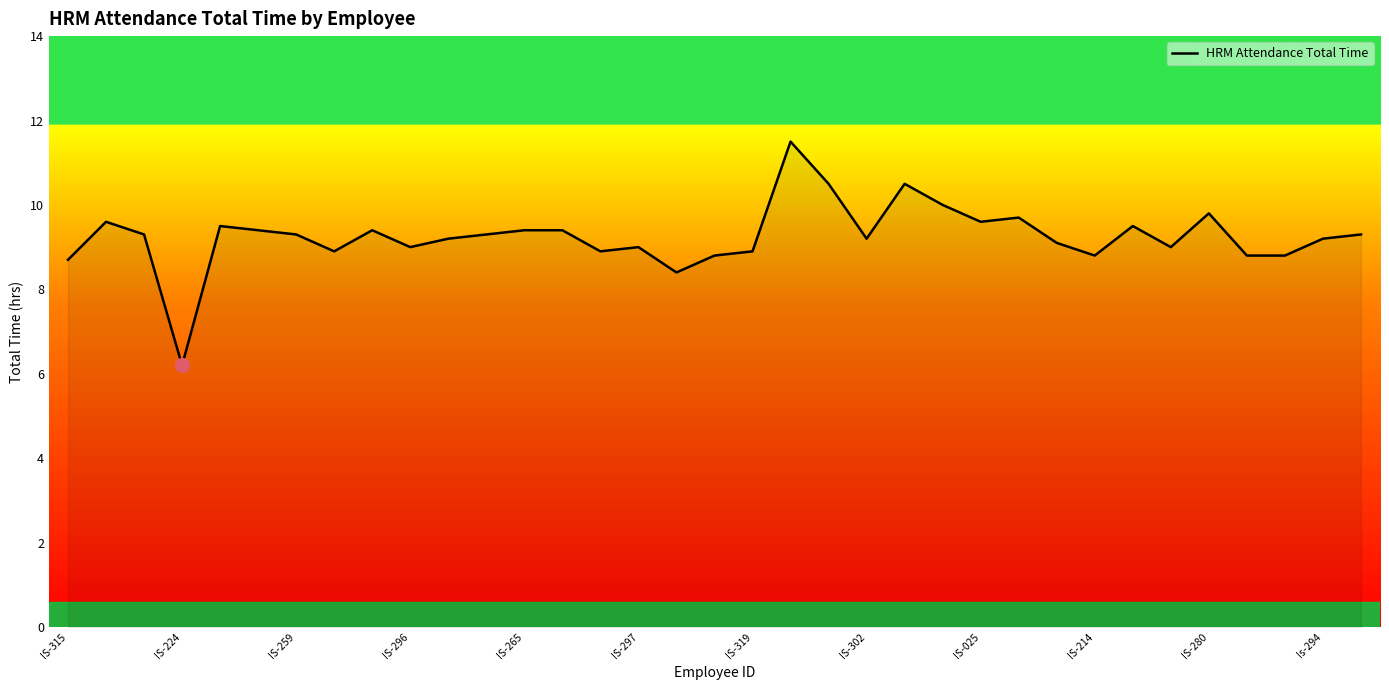

What is the maximum value shown in the chart?

11.5